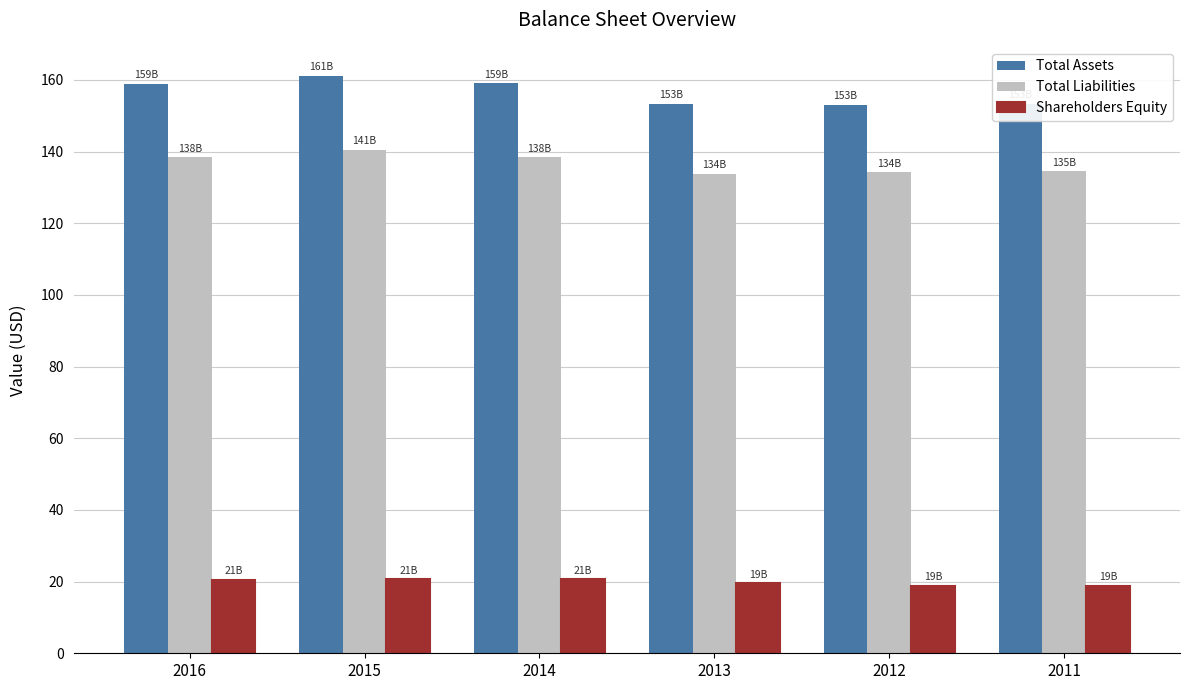

How many data points in Total Liabilities are less than 138?

3